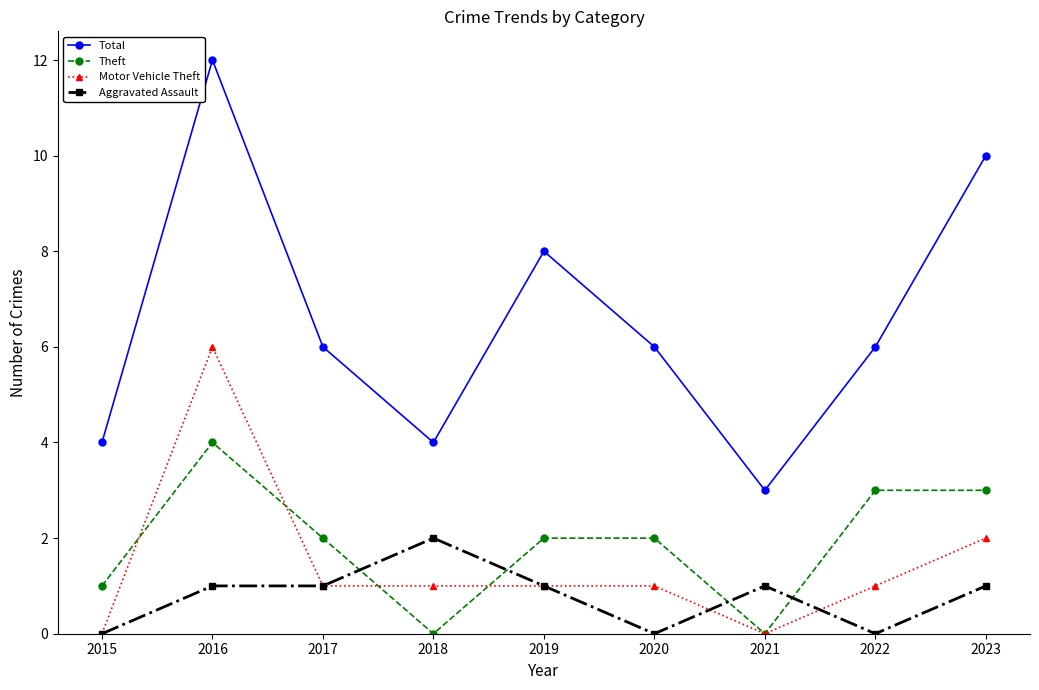

What is the value of the Aggravated Assault point at the 9th from the left?

1